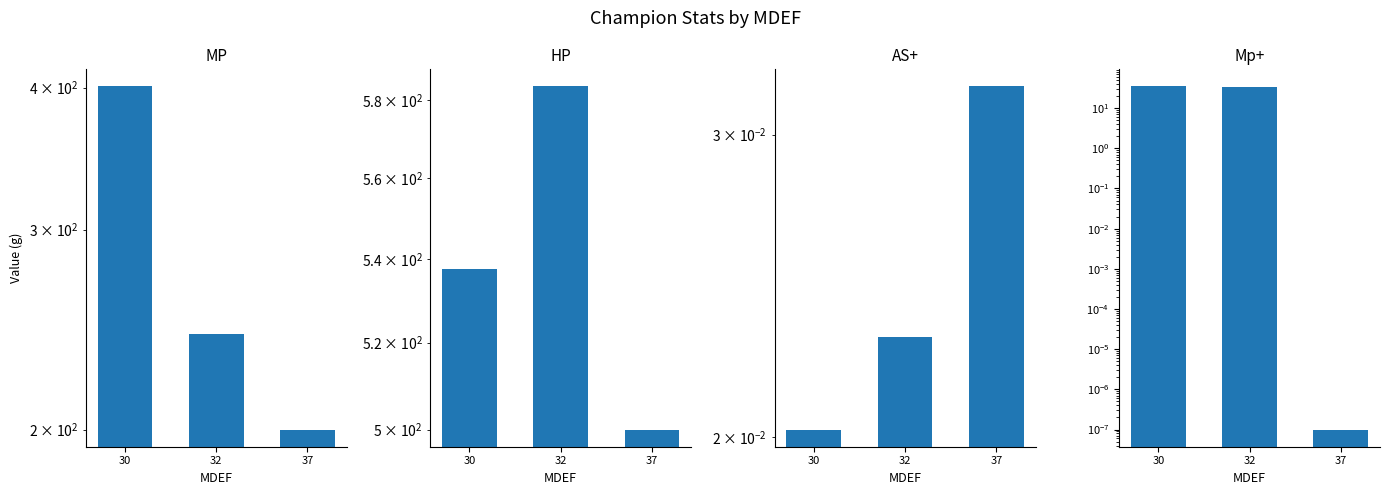

The Mp+ series shows 33.0 at 32. True or false?

True